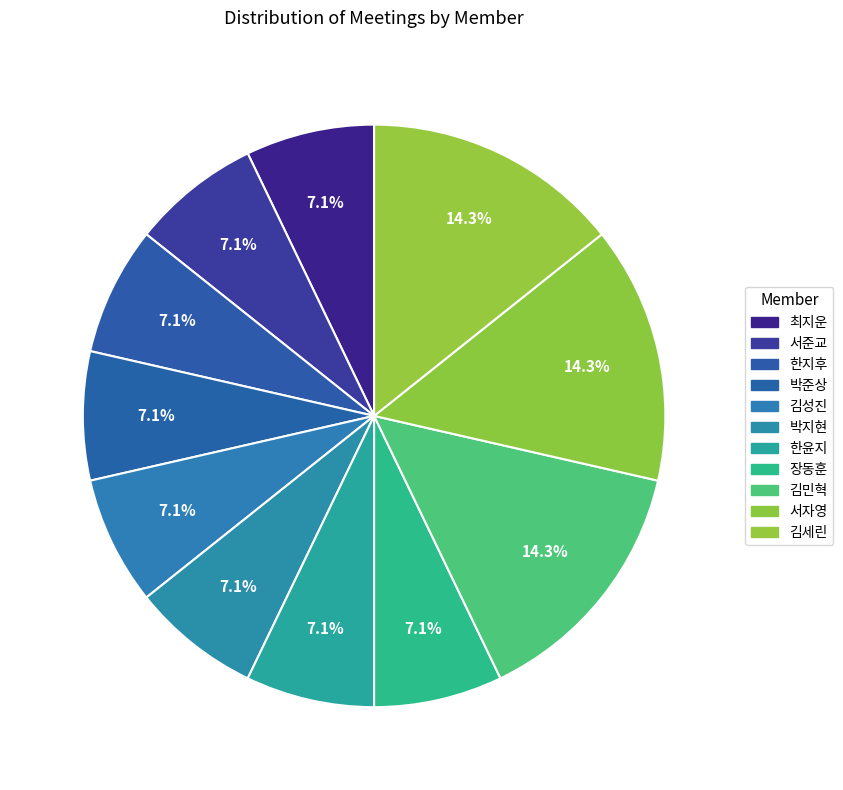

The 김성진 slice represents 7% of the pie. True or false?

True